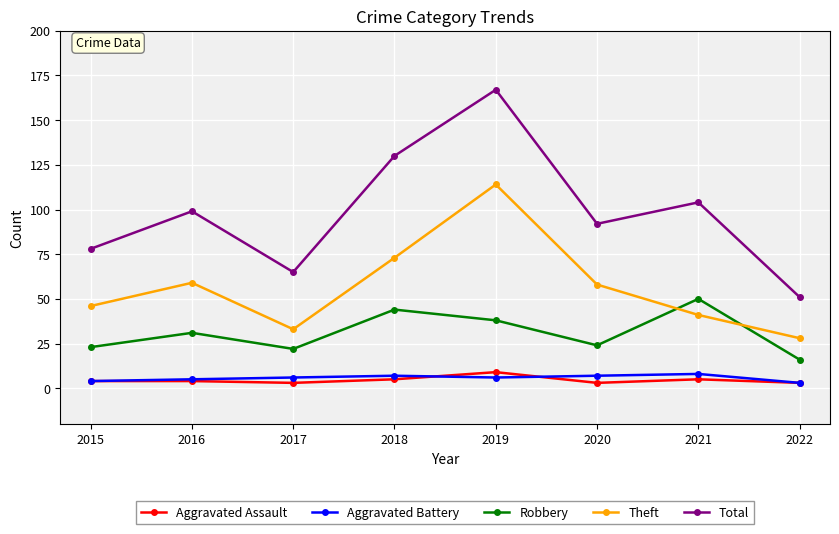

What is the highest value of the Aggravated Assault series?

9